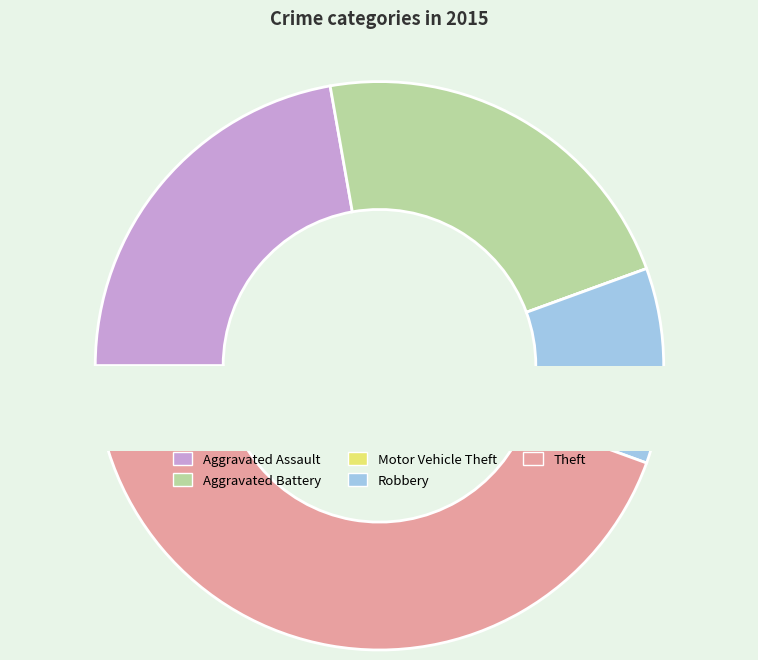

True or false: Theft accounts for 44% of the total.

True